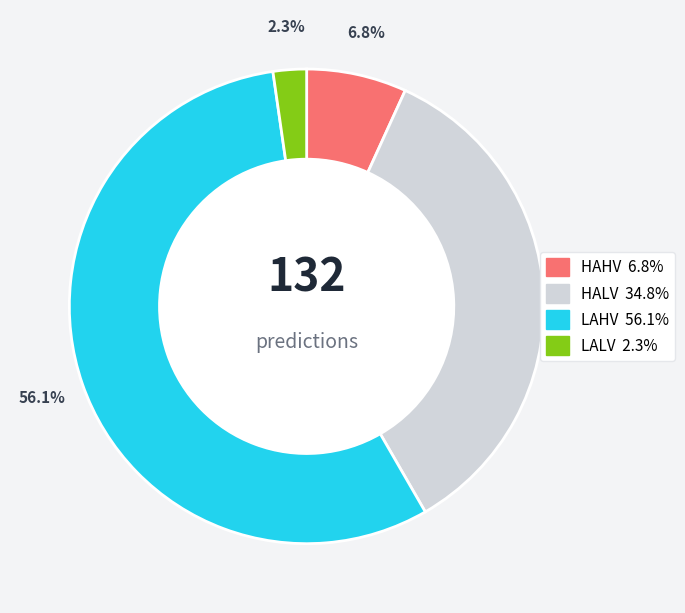

What percentage is NOT represented by LAHV?

43.9%